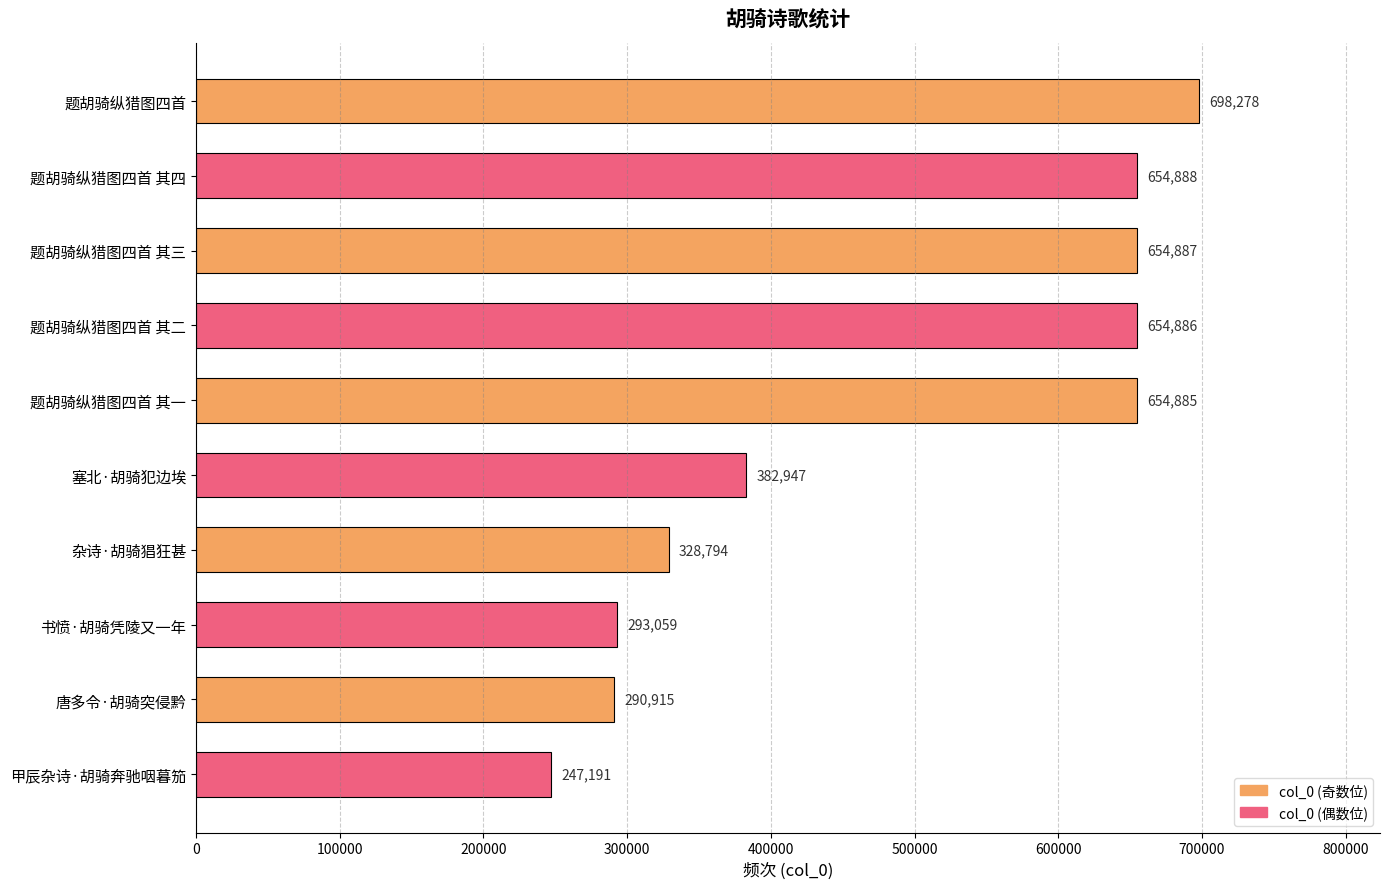

Rank the categories by value from lowest to highest.

甲辰杂诗·胡骑奔驰咽暮笳, 唐多令·胡骑突侵黔, 书愤·胡骑凭陵又一年, 杂诗·胡骑猖狂甚, 塞北·胡骑犯边埃, 题胡骑纵猎图四首 其一, 题胡骑纵猎图四首 其二, 题胡骑纵猎图四首 其三, 题胡骑纵猎图四首 其四, 题胡骑纵猎图四首